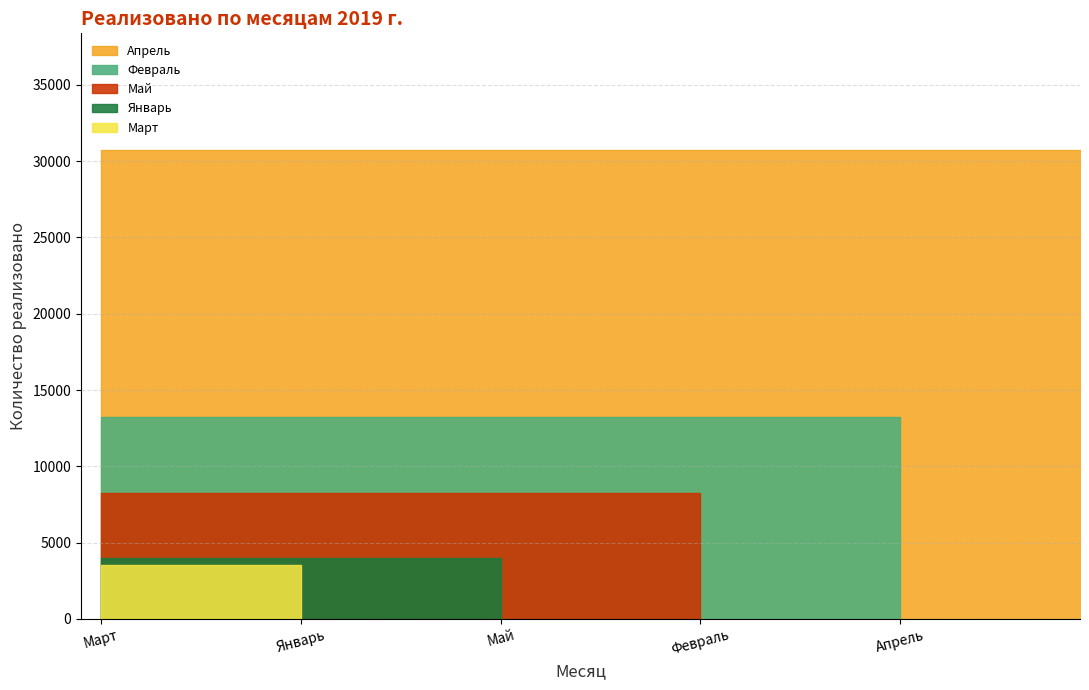

Does the chart have visible grid lines?

Yes